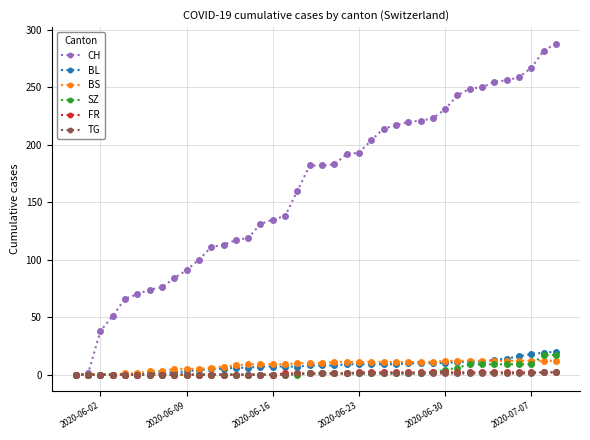

Which series has the largest range (max minus min)?

CH